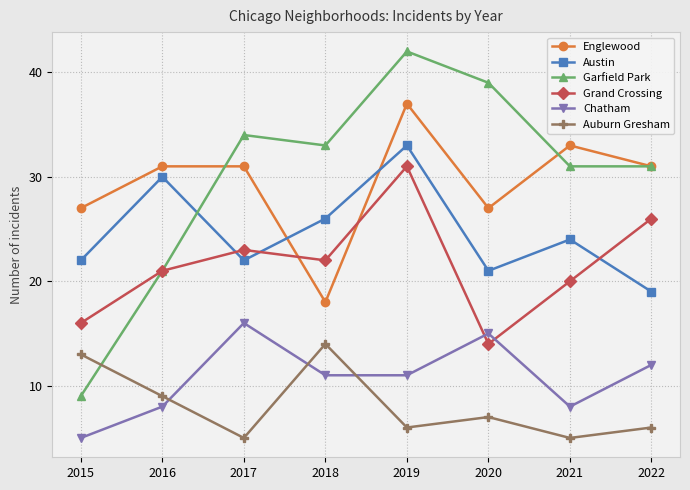

True or false: Grand Crossing and Auburn Gresham intersect in this chart.

False